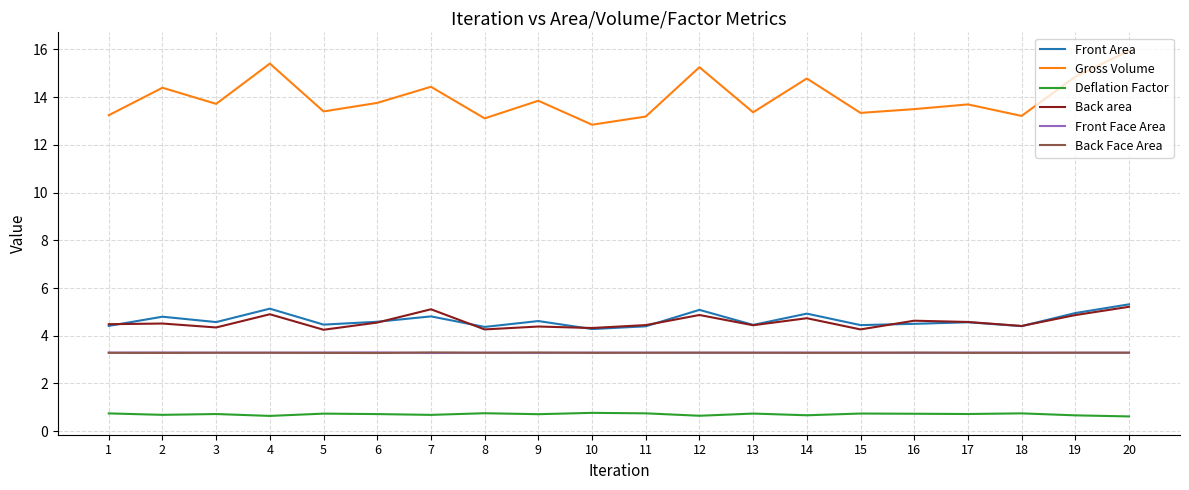

True or false: Front Area and Back Face Area cross at least once.

False